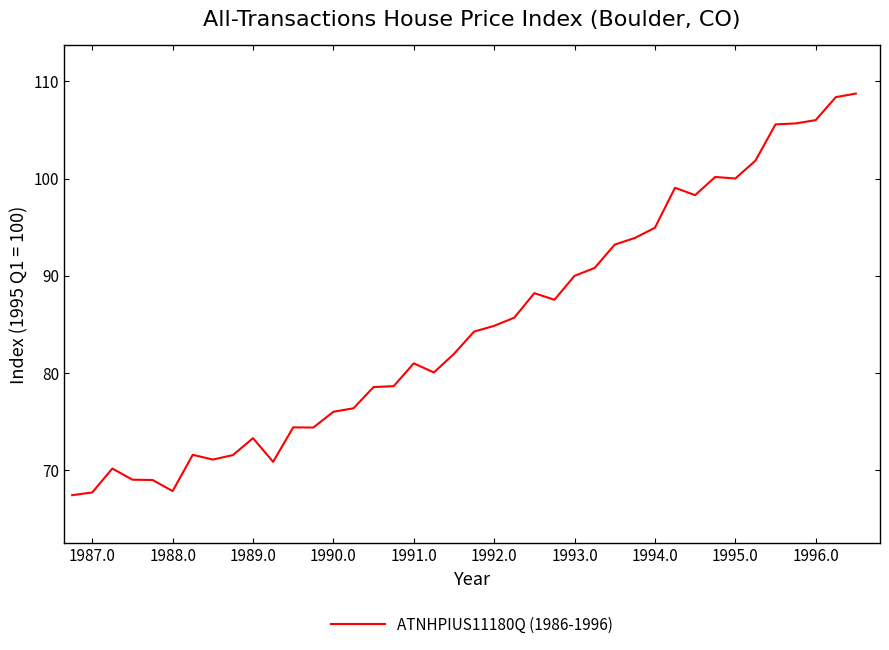

What is the difference between the maximum and minimum values?

41.3